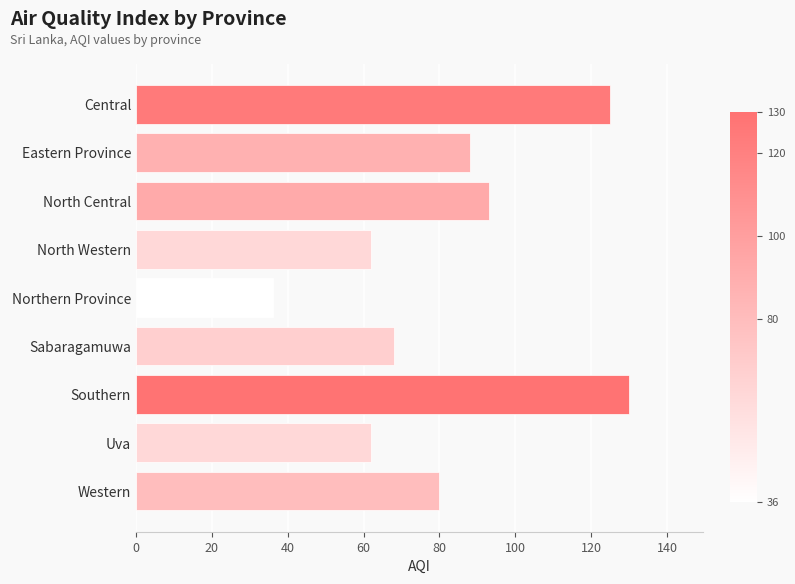

Is it true that the value at Western is 80?

True